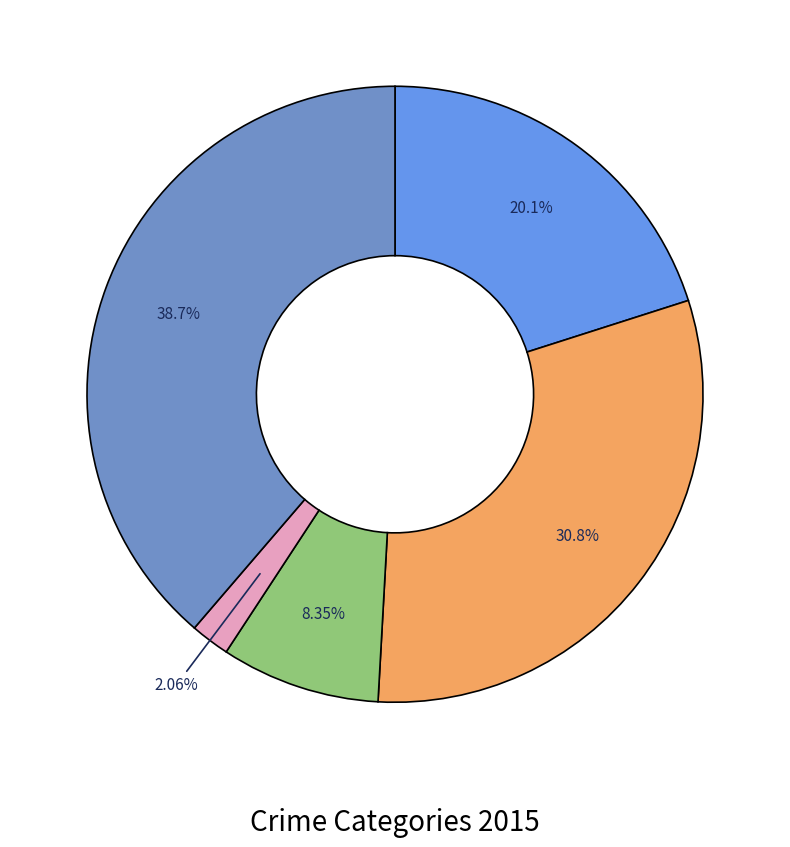

Count the number of slices in the pie.

5